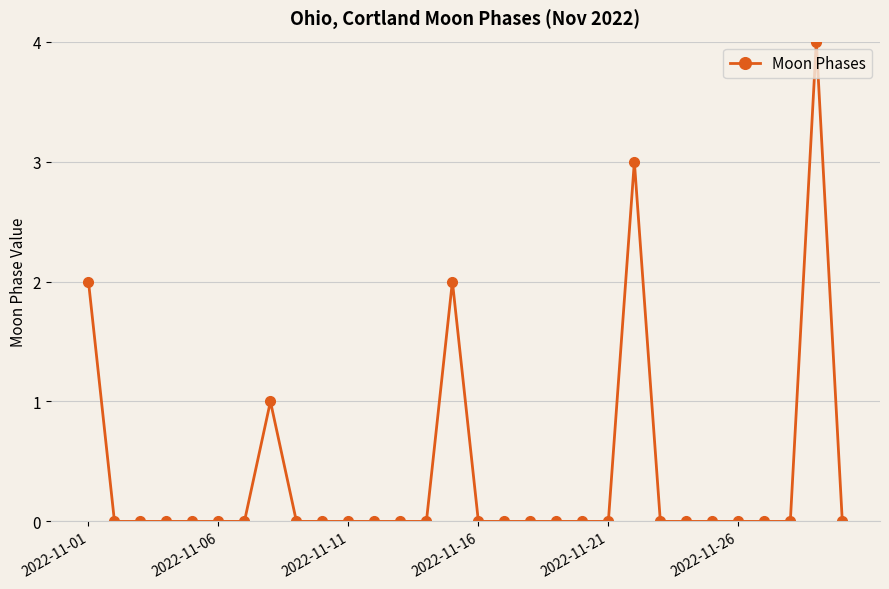

What is the greatest value displayed?

4